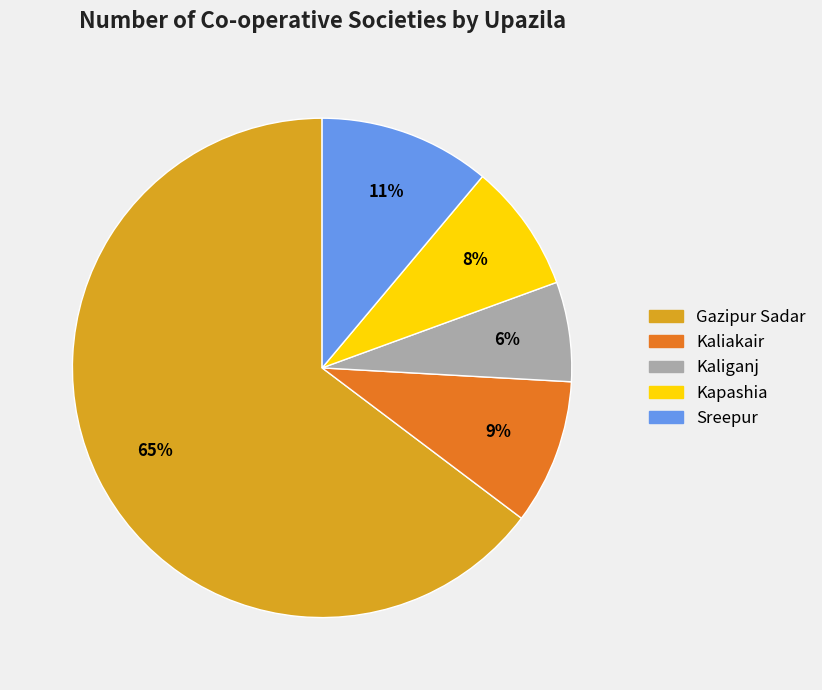

Combined, do Sreepur and Kaliakair account for over 50%?

No